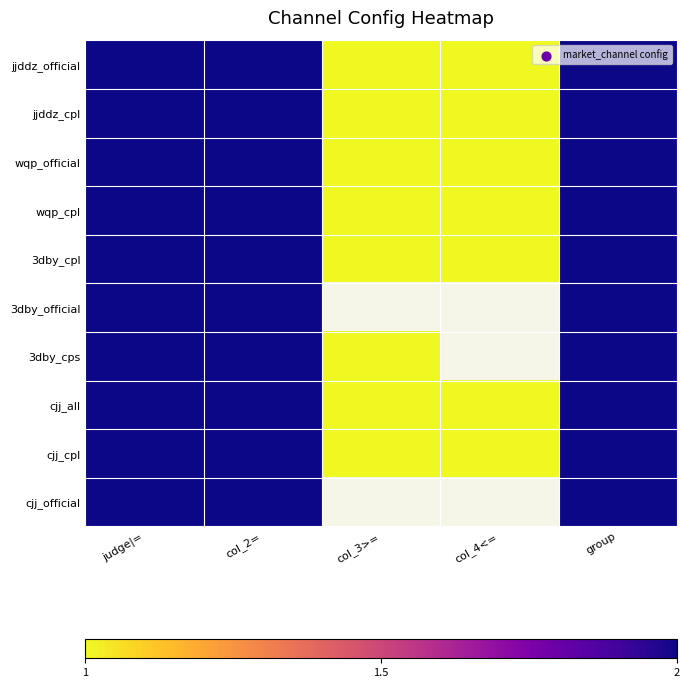

Count the number of categories in the chart.

5